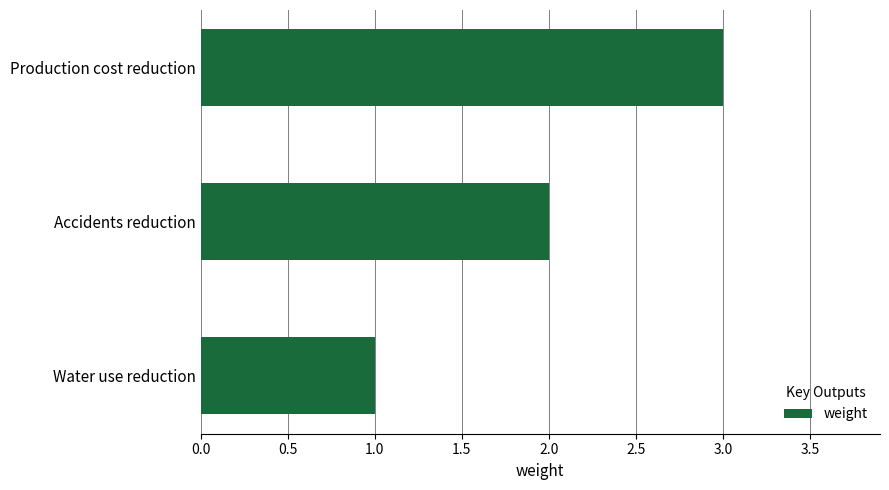

Between Water use reduction and Production cost reduction, which is larger?

Production cost reduction